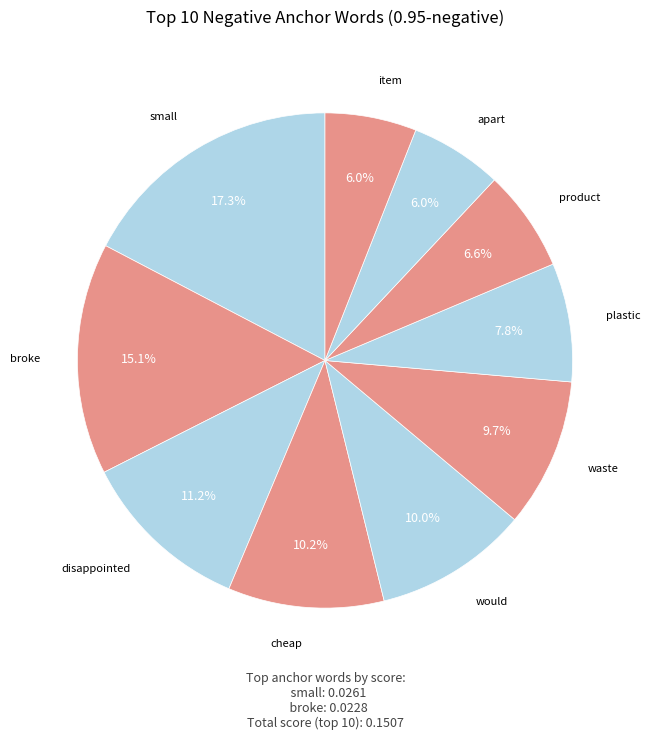

Which slice is the smallest?

item